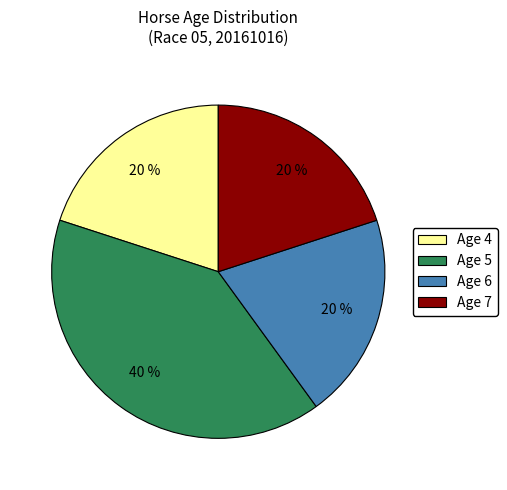

Count the number of slices in the pie.

4